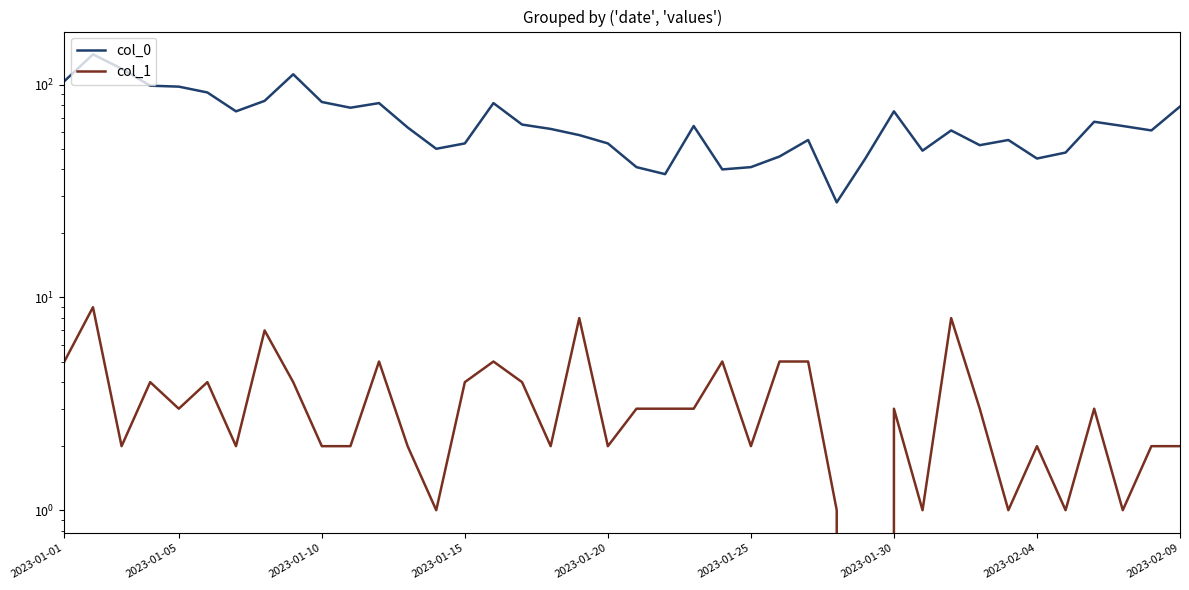

The value of col_0 at 2023-01-25 is 135. True or false?

False